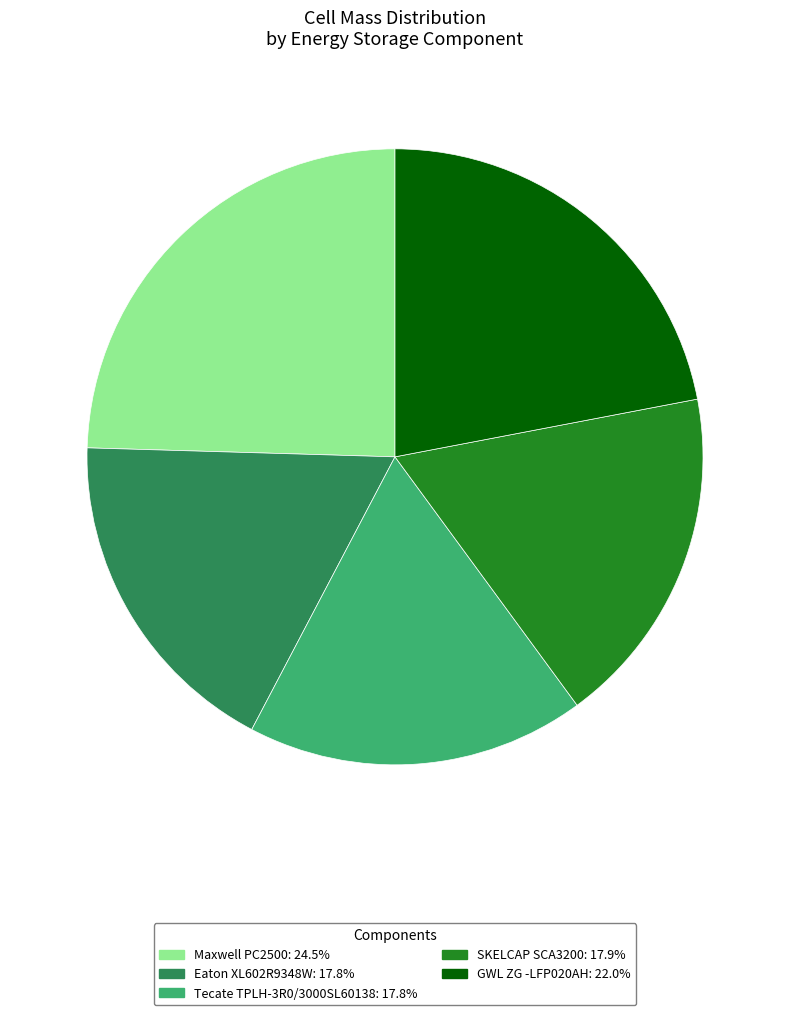

Which slice is the largest?

Maxwell PC2500